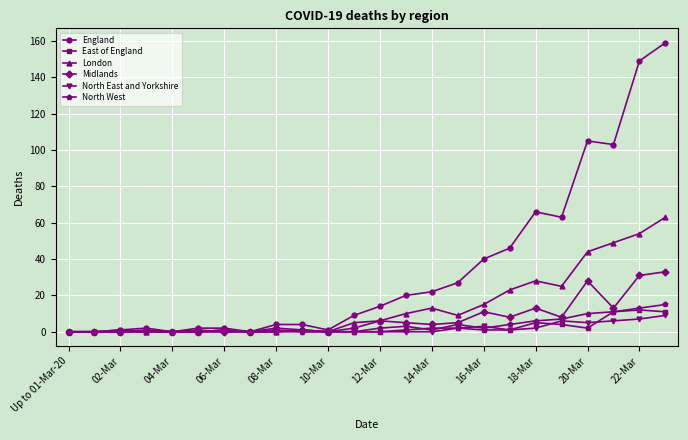

What is the difference between the maximum and second lowest values in the Midlands series?

33